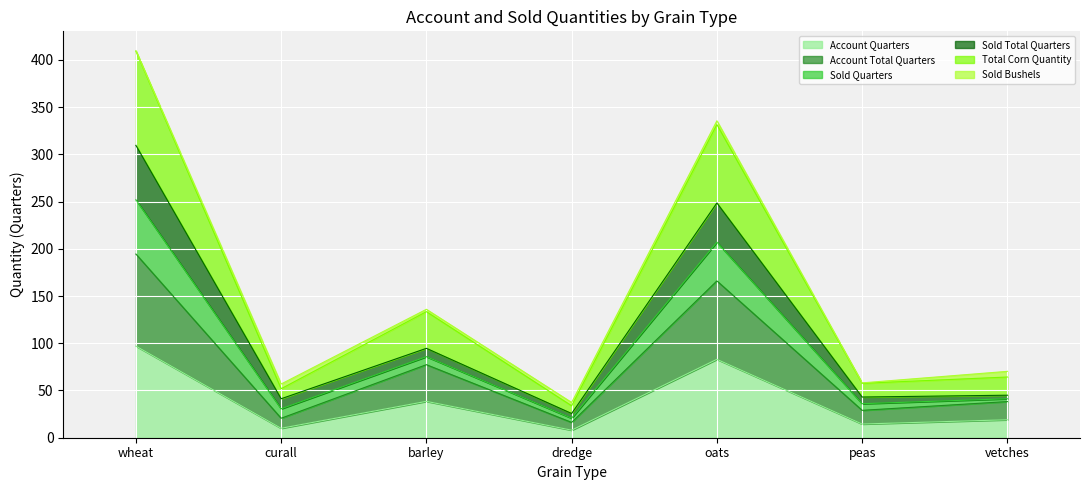

At which category does Account Quarters reach its first local peak?

barley